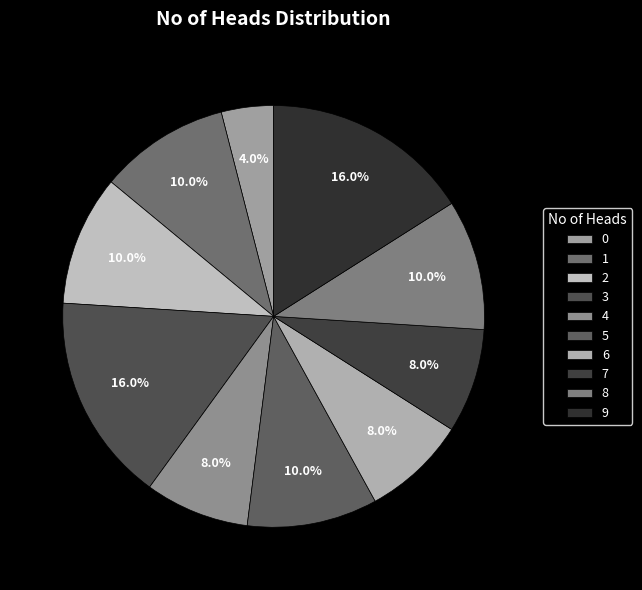

Is there any slice that represents more than half of the pie?

No